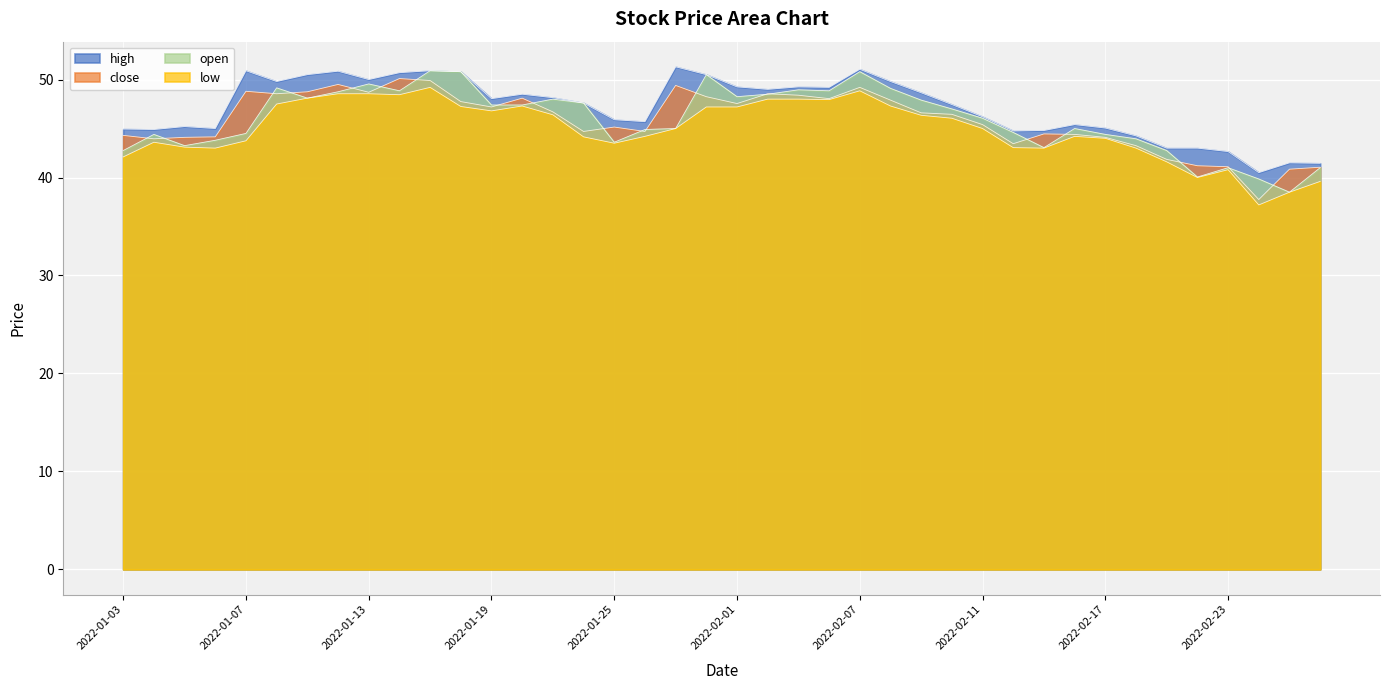

How many interior local valleys does the low series have?

8